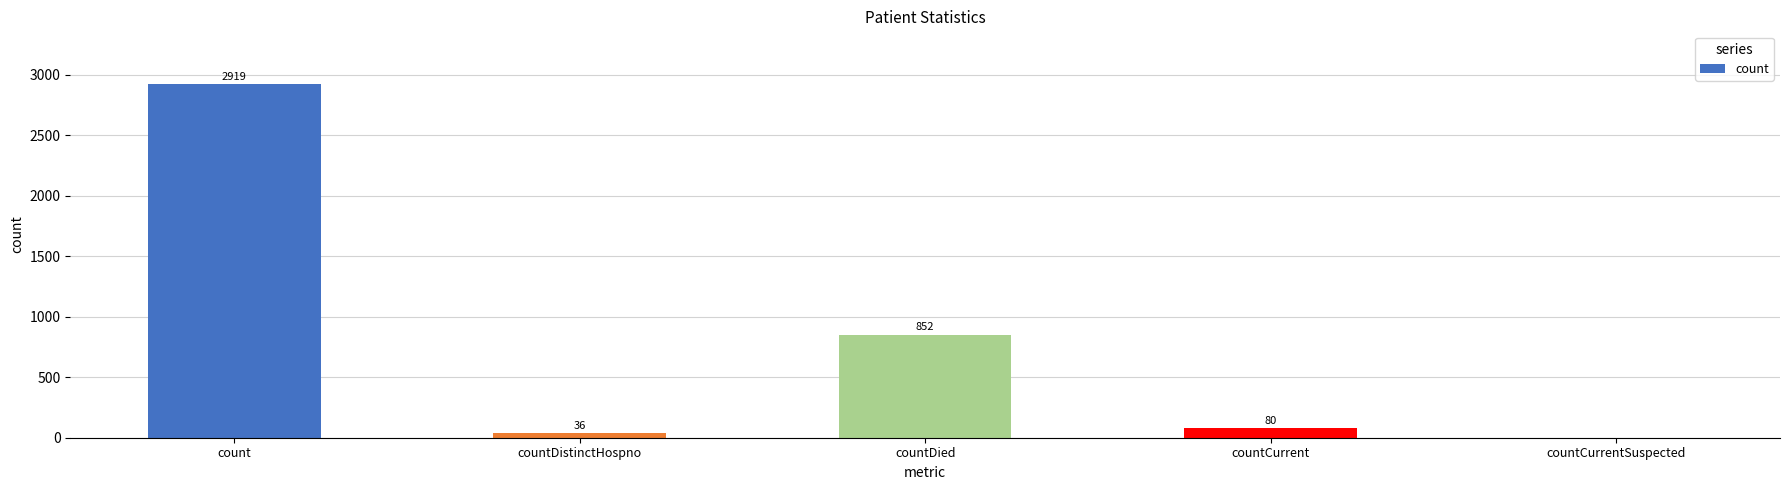

The chart shows a value of 1012 at count. True or false?

False